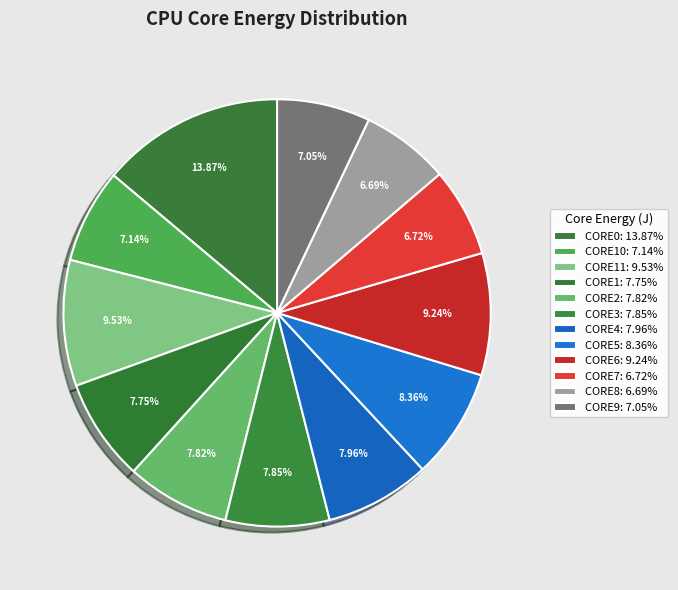

Is there a majority slice in this chart?

No